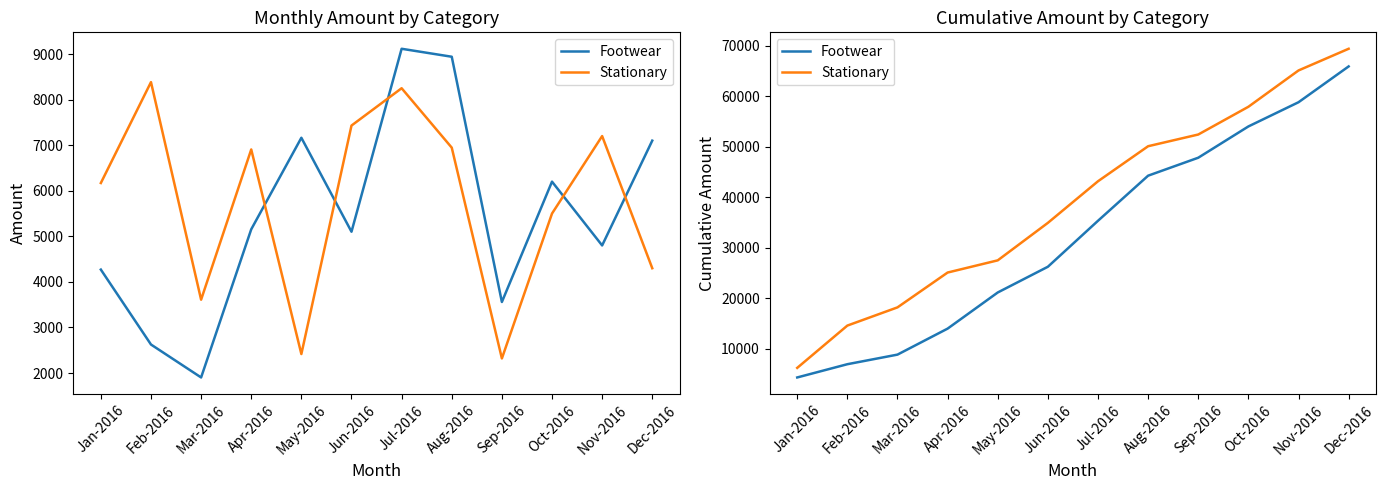

How many lines are shown in the chart?

2